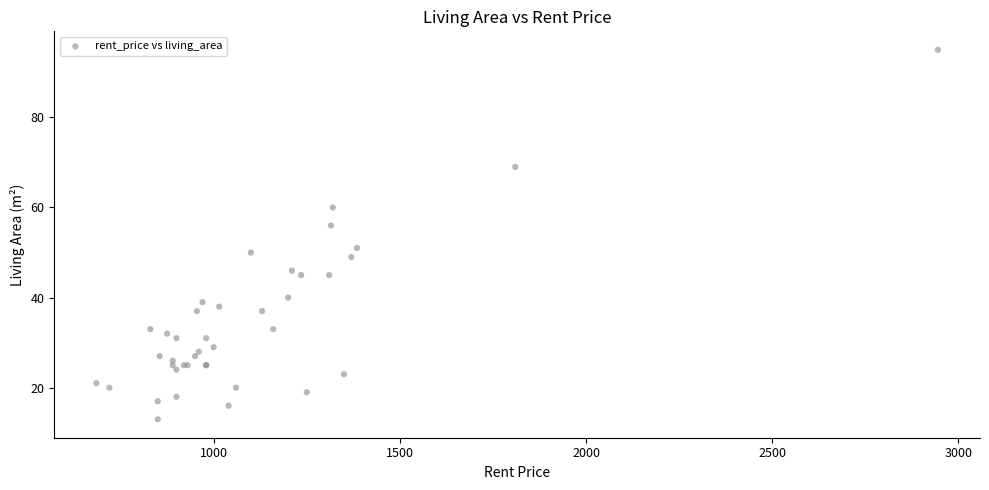

What Y value in the scatter plot is closest to 54?

56